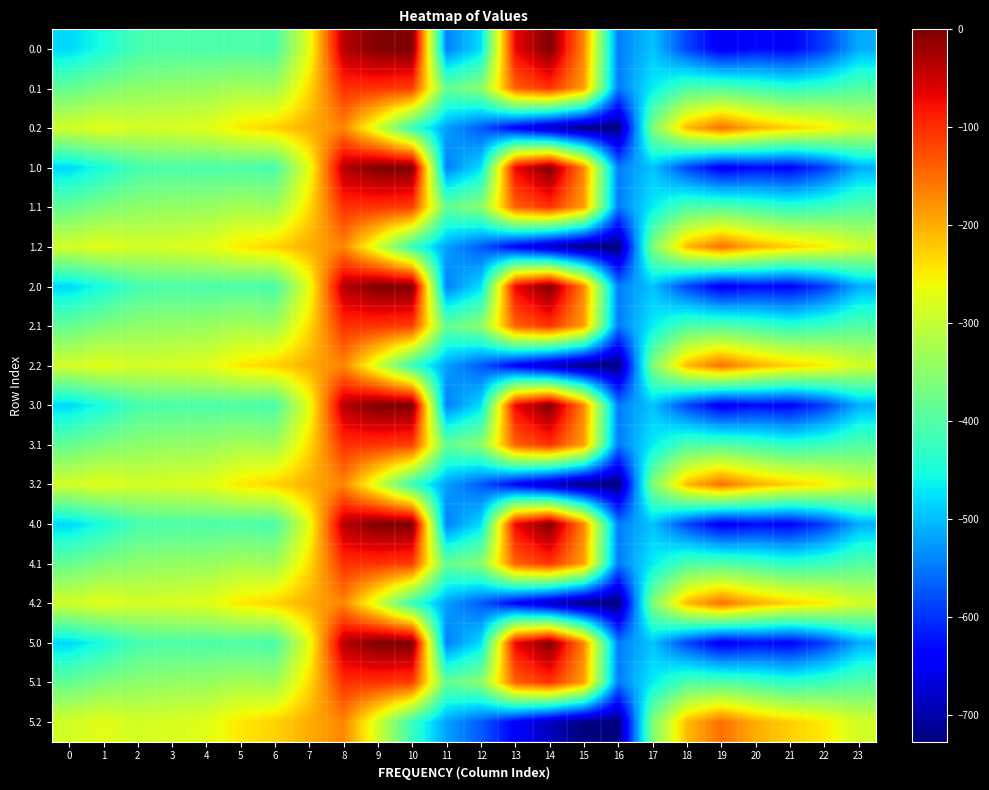

At which category does the chart reach its peak across all series?

9